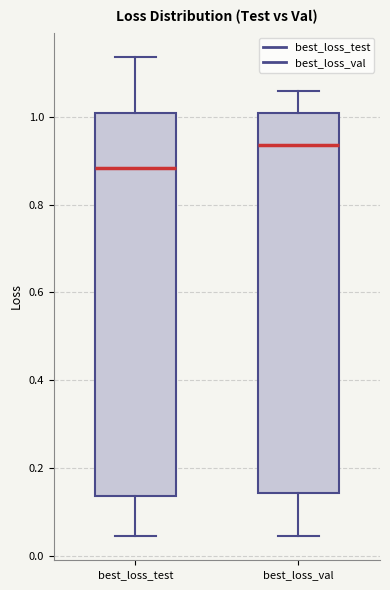

Reading left to right, read every box against the y-axis: the position of its median line, the range the box covers, and the ends of its whiskers. The values are not printed on the chart, so give them approximately, as read against the axis.

best_loss_test: median 0.88, box 0.14 to 1.00, whiskers 0.04 to 1.14
best_loss_val: median 0.94, box 0.14 to 1.00, whiskers 0.04 to 1.06